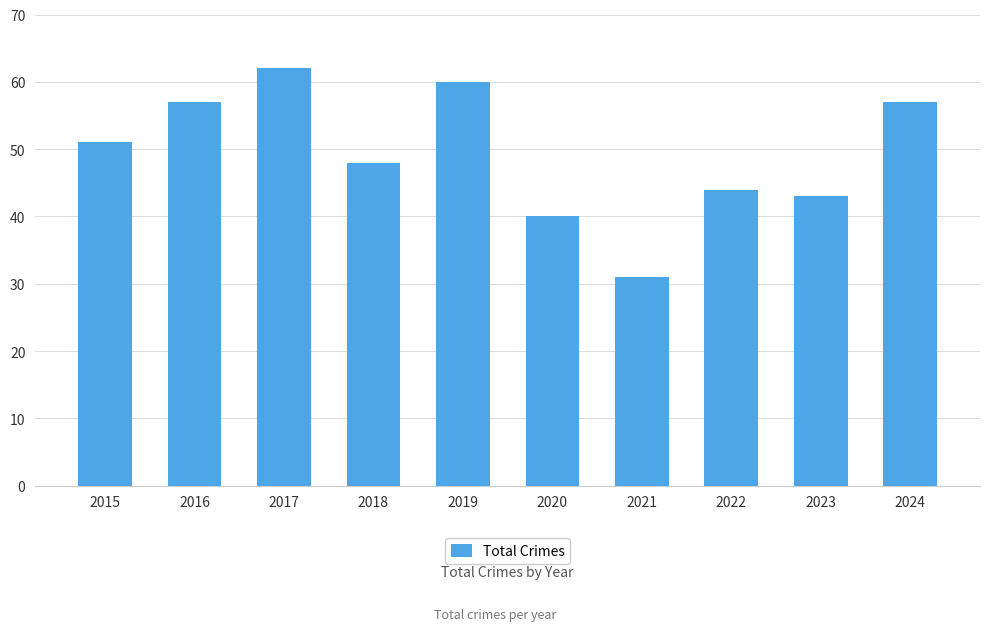

True or false: the data shows 30 at 2022.

False